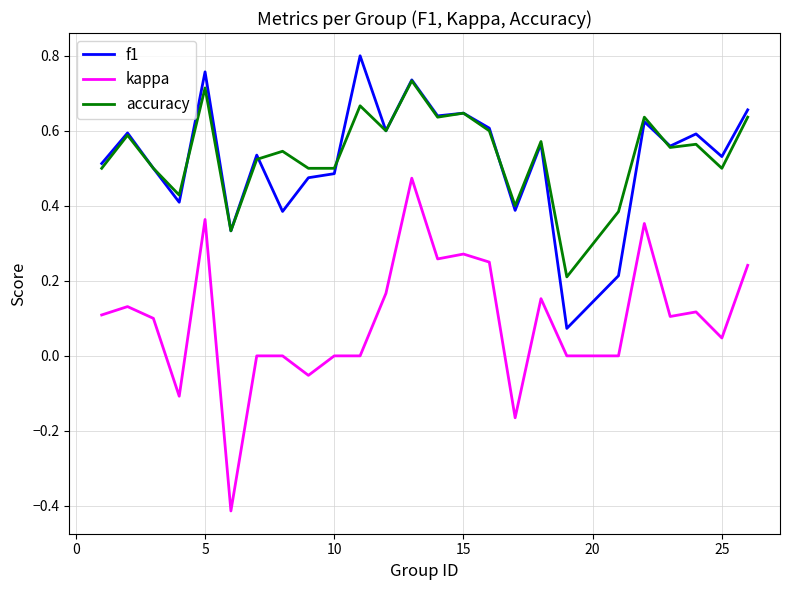

True or false: accuracy and kappa intersect in this chart.

False